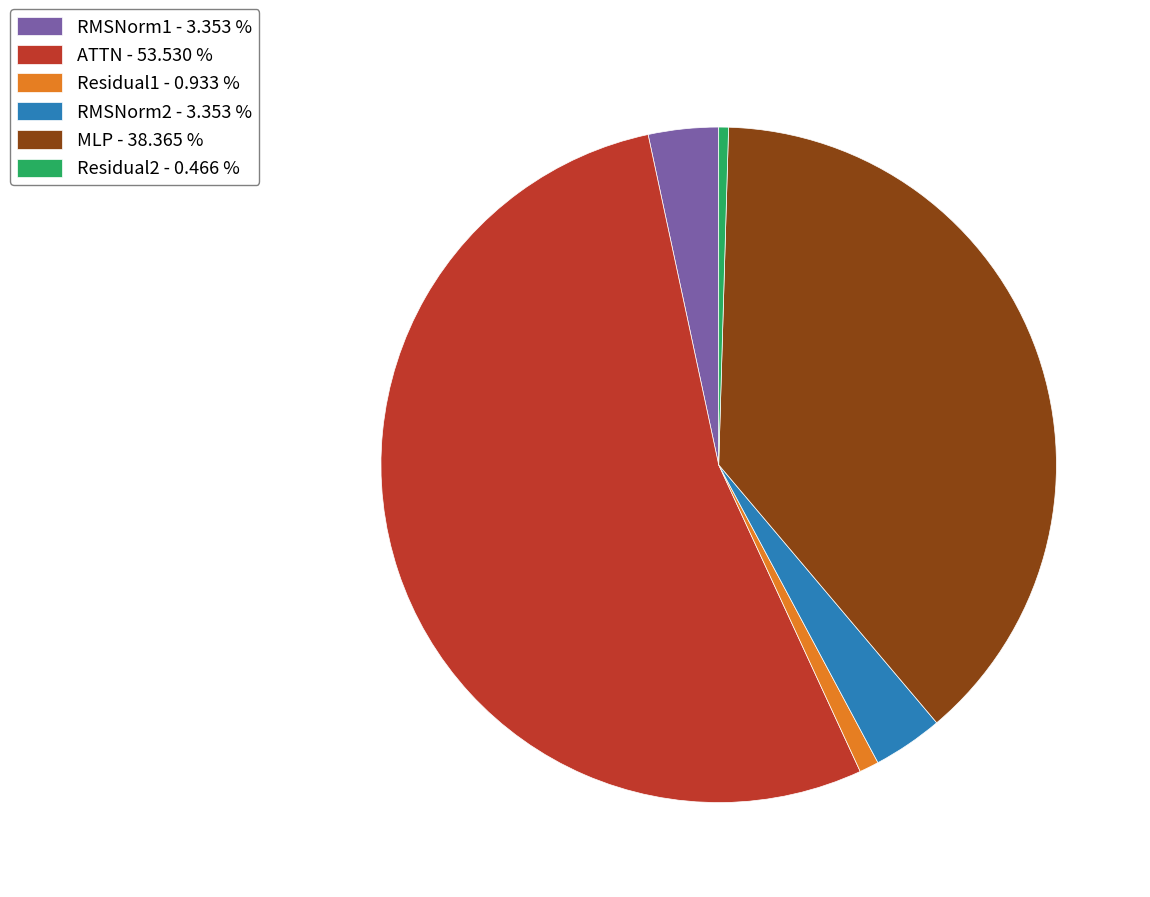

Which has a higher value, RMSNorm2 - 3.353 % or MLP - 38.365 %?

MLP - 38.365 %